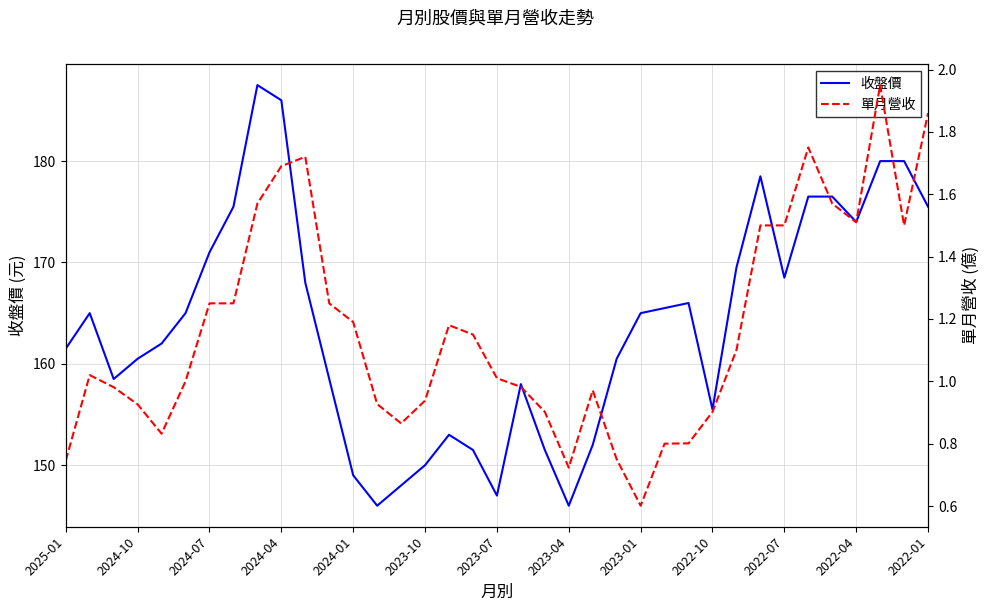

Which series has the widest spread of values?

收盤價